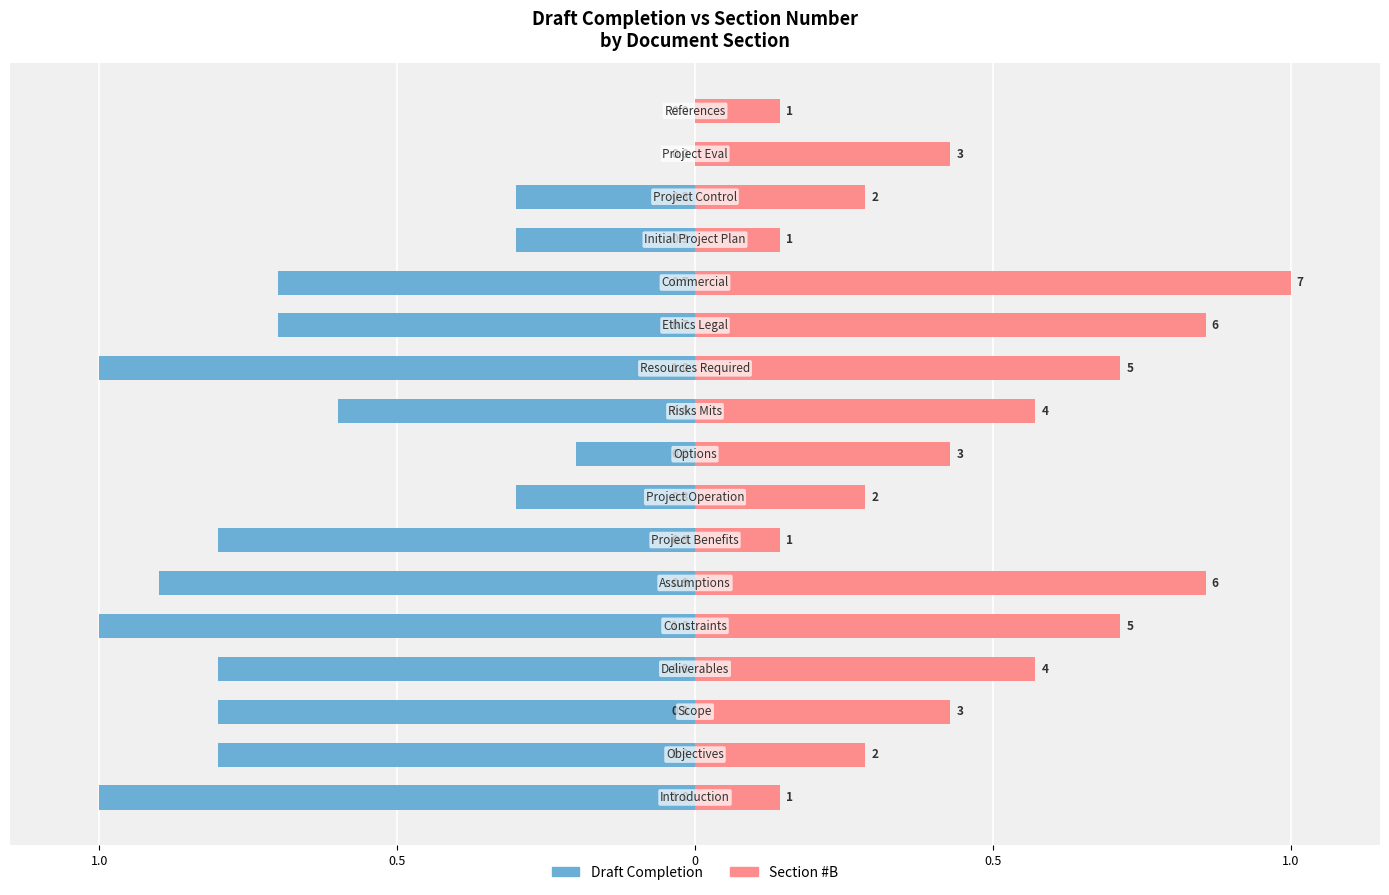

What is the maximum value shown in the chart?

1.0